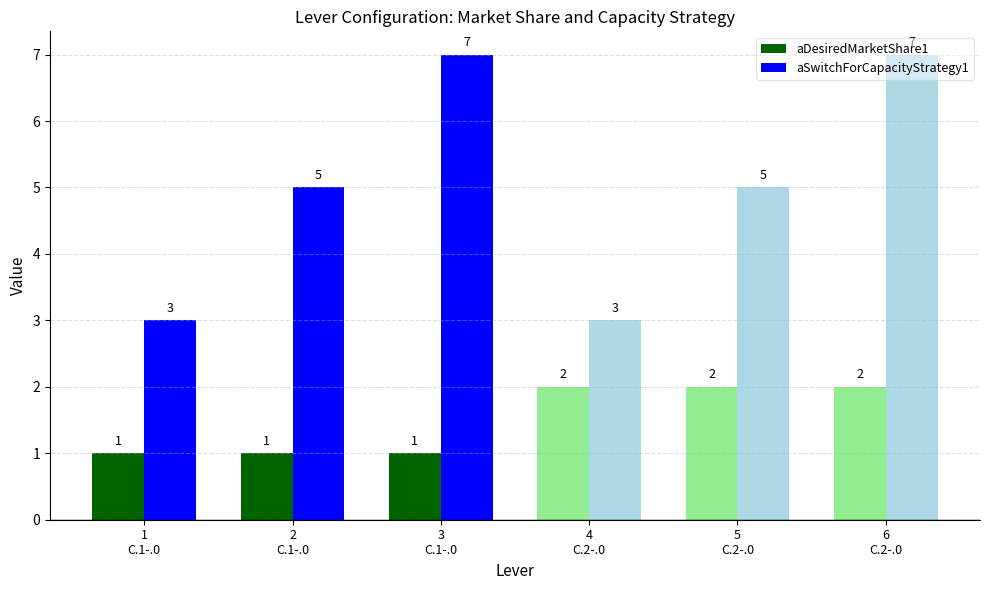

Is it true that aSwitchForCapacityStrategy1 equals 7 at 3
C.1-.0?

True